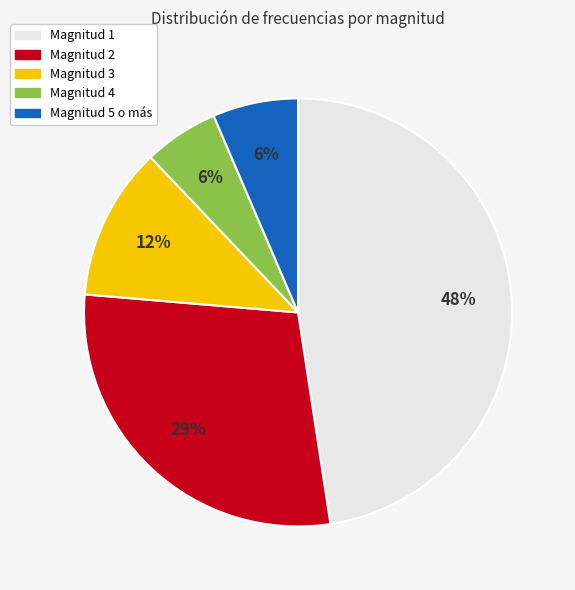

How many segments does this pie chart have?

5